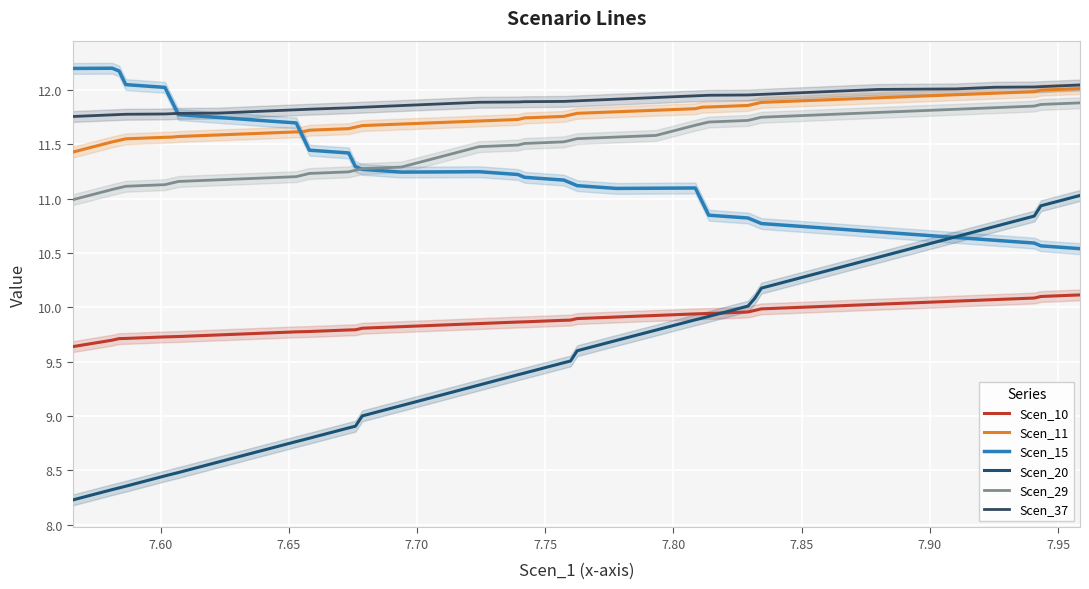

After their last crossing, which series has the higher values: Scen_10 or Scen_20?

Scen_20